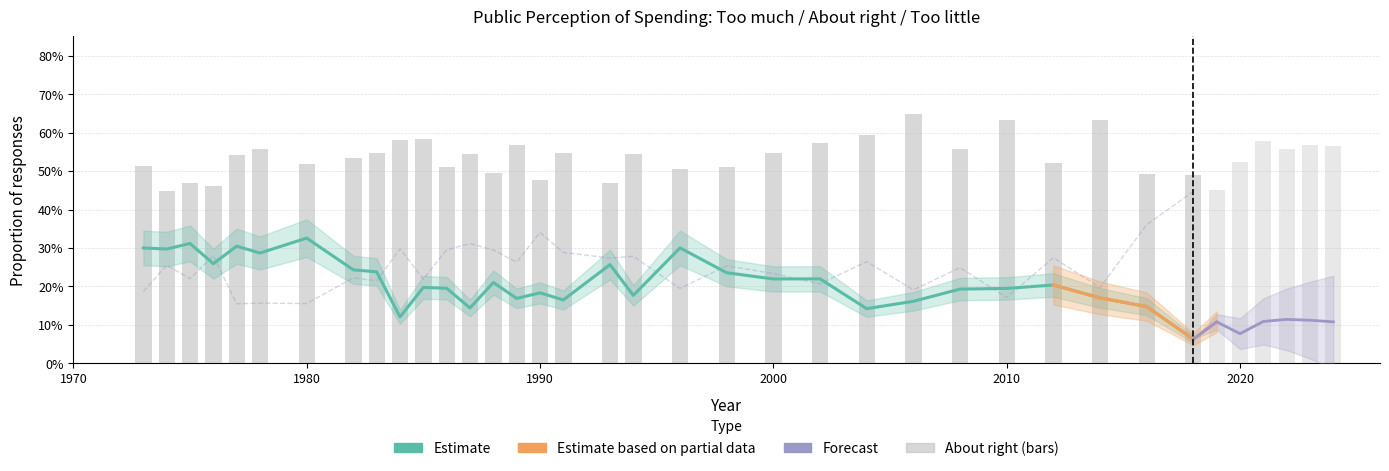

What is the average value of the Too much series?

0.2